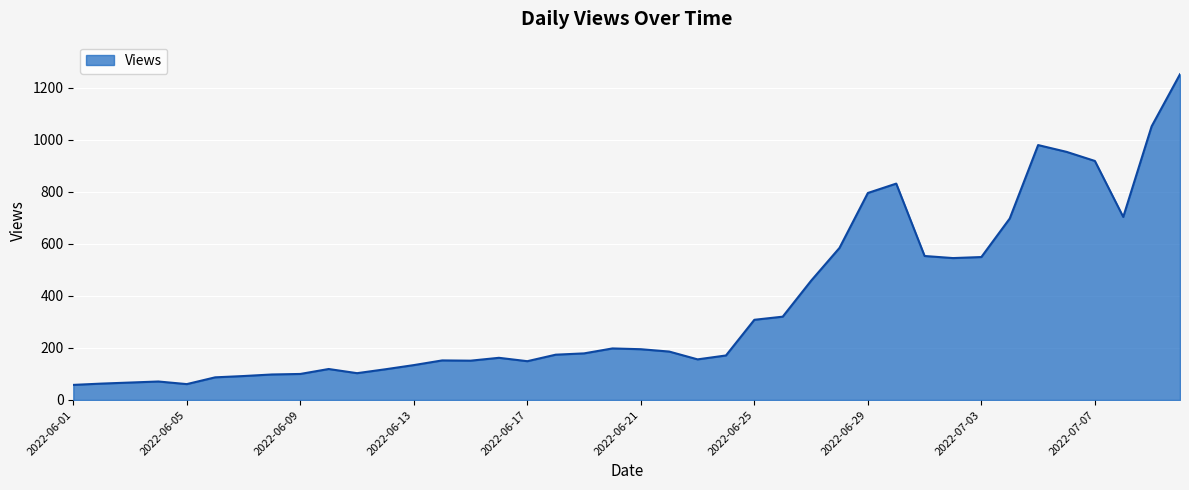

How many lines are shown in the chart?

1